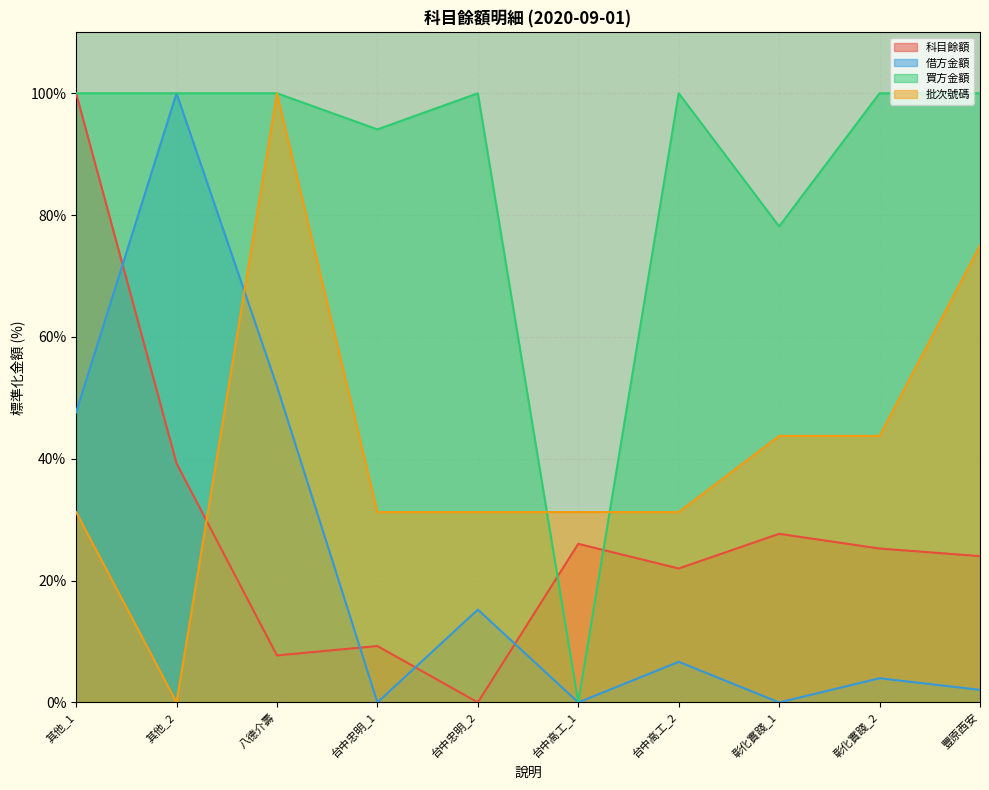

What is the label of the 7th point from the left?

台中高工_2